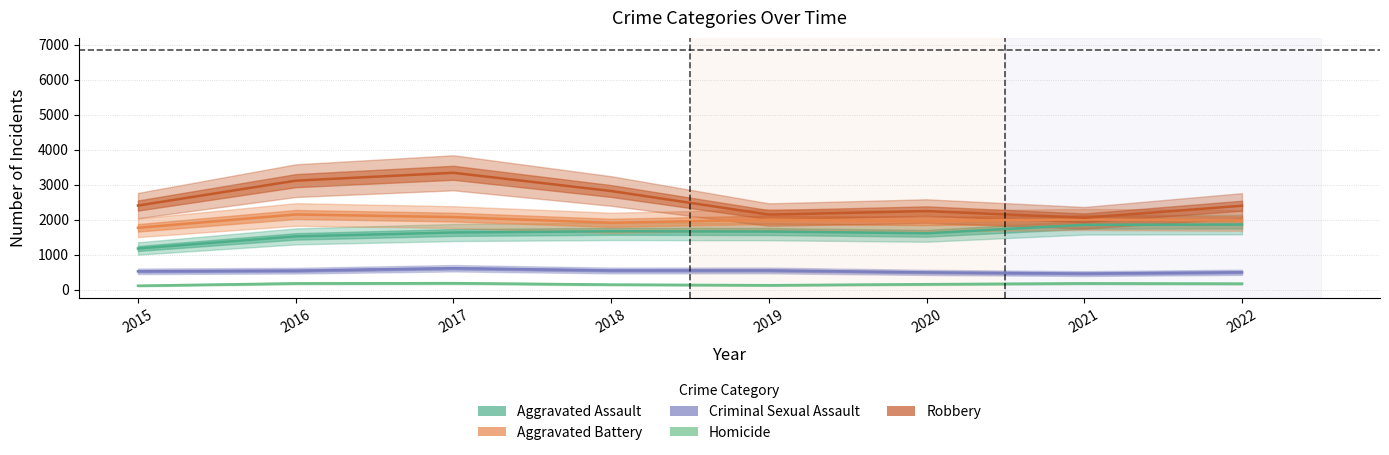

True or false: Robbery and Aggravated Assault intersect in this chart.

False